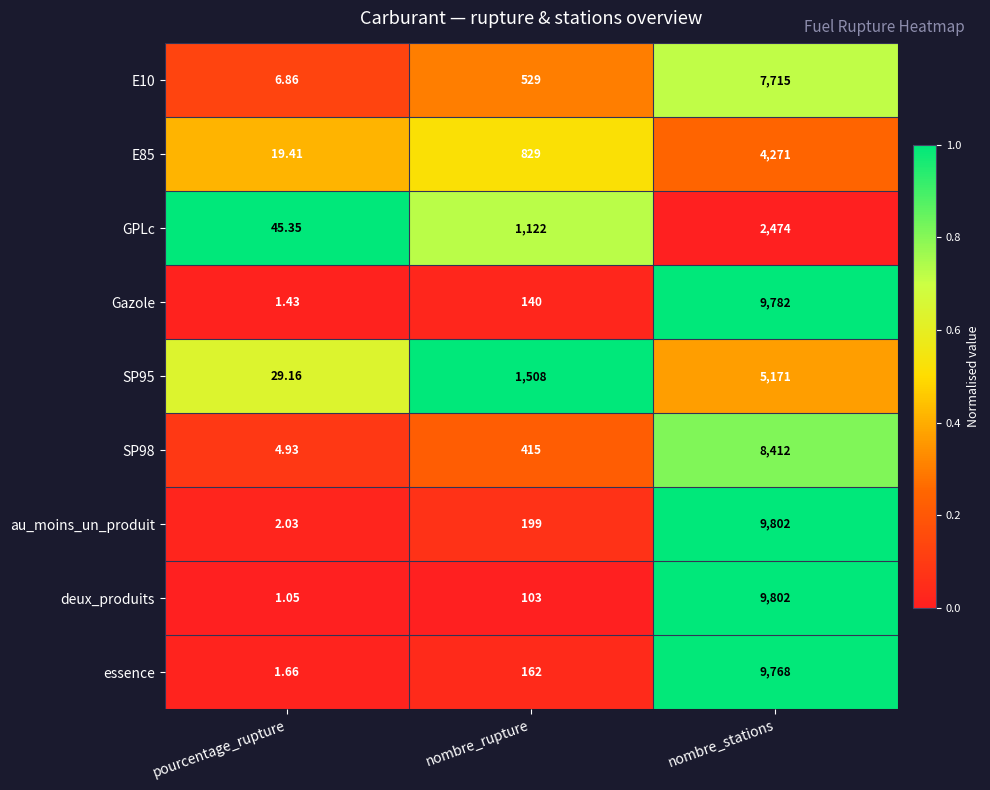

Which label corresponds to the largest value in the chart?

nombre_stations